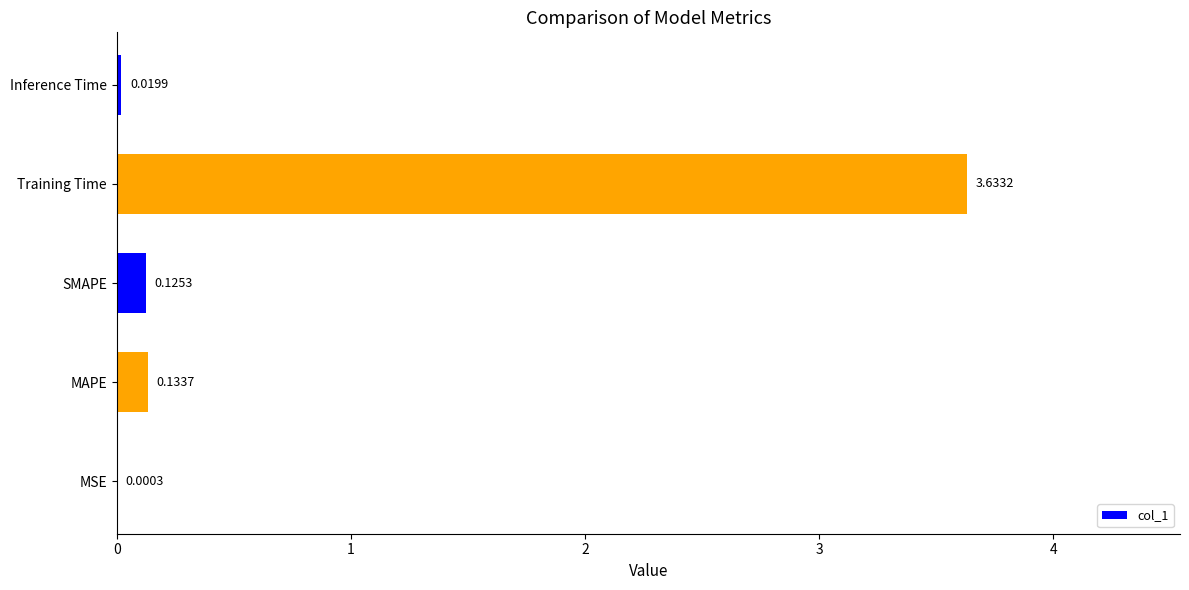

What is the average value?

0.8